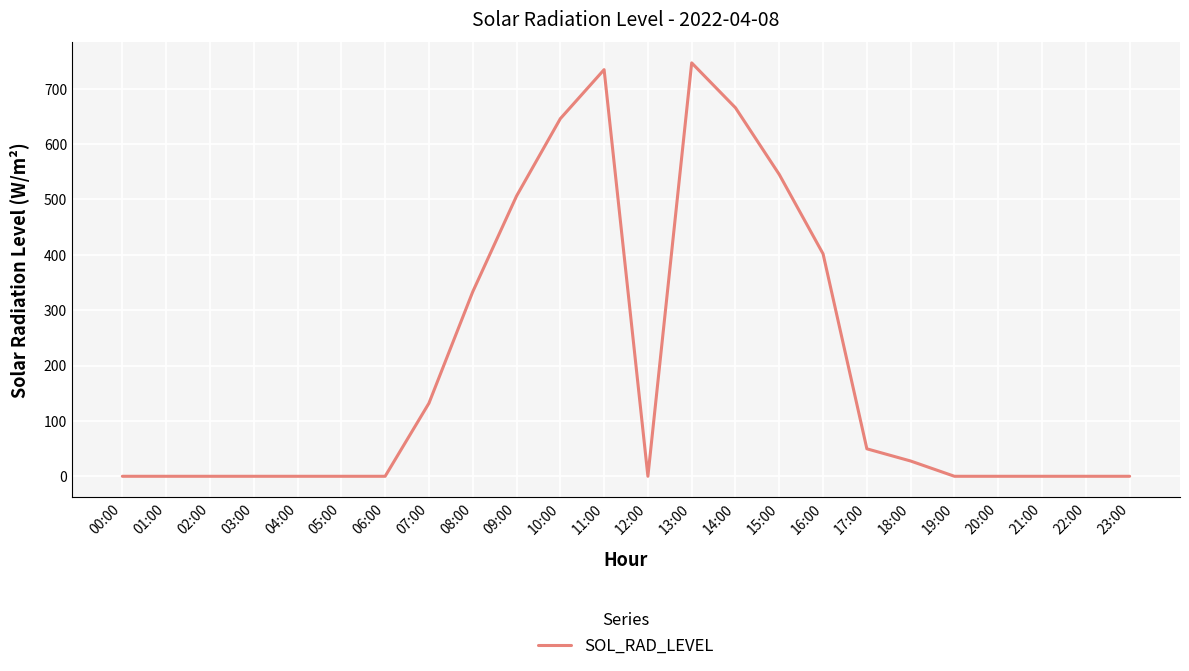

True or false: the data shows -232.3 at 03:00.

False